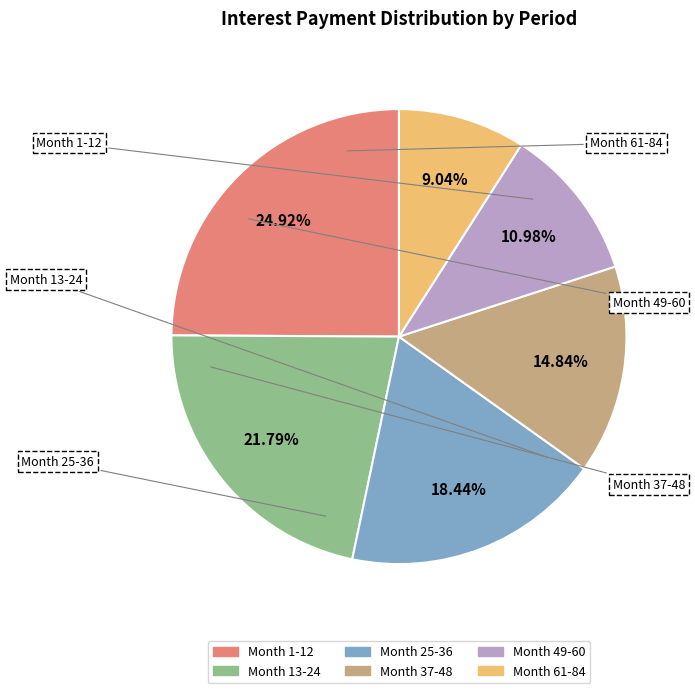

What percentage do Month 1-12 and Month 25-36 together represent?

43.4%